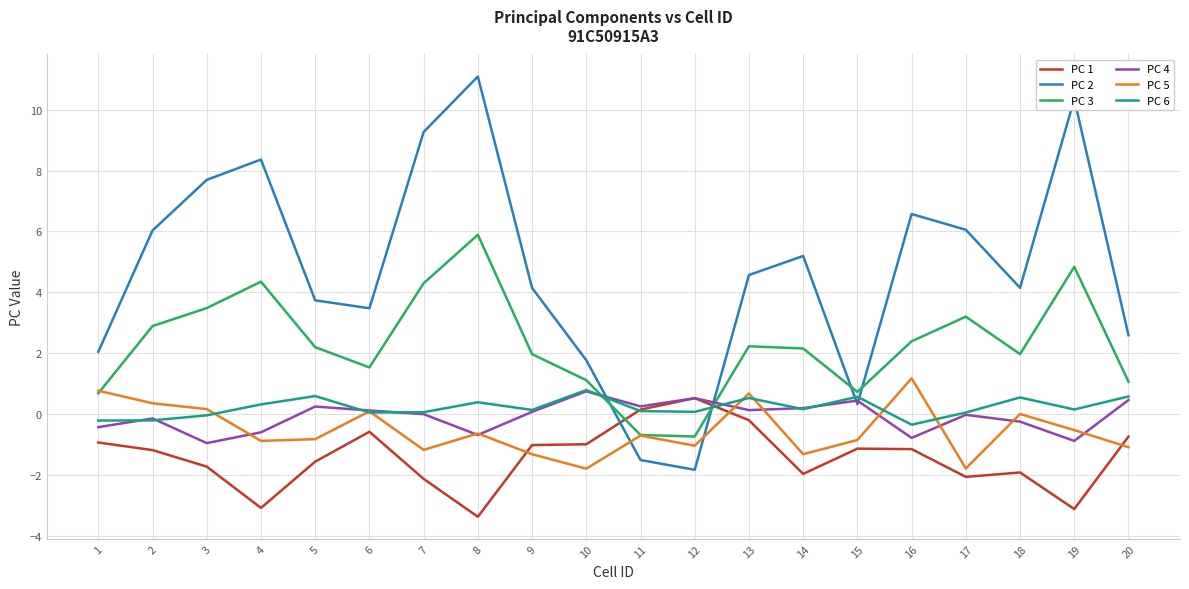

Is it true that PC 3 equals 2.2 at 13?

True